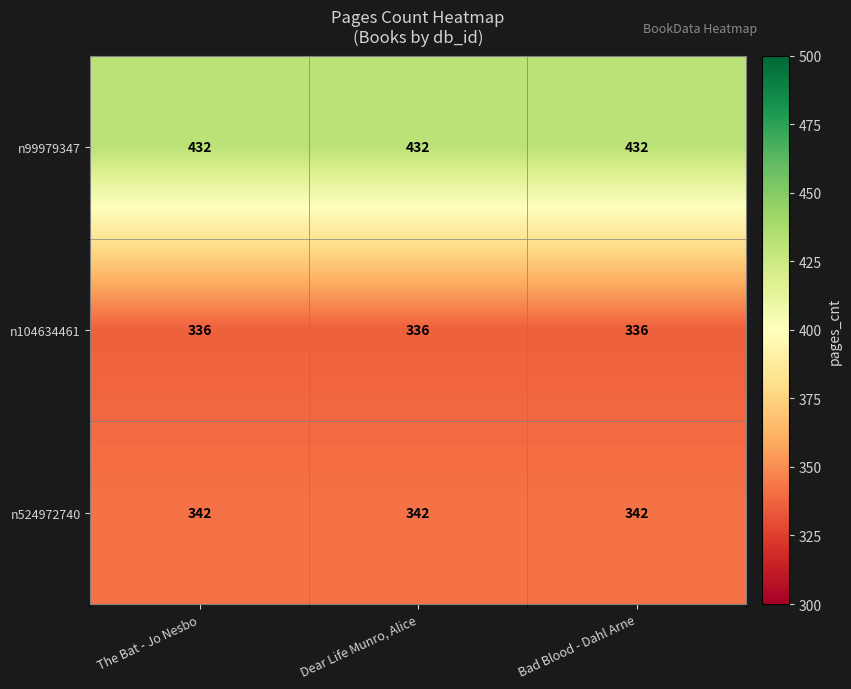

Rank the series by their maximum value, from highest to lowest.

n99979347, n524972740, n104634461